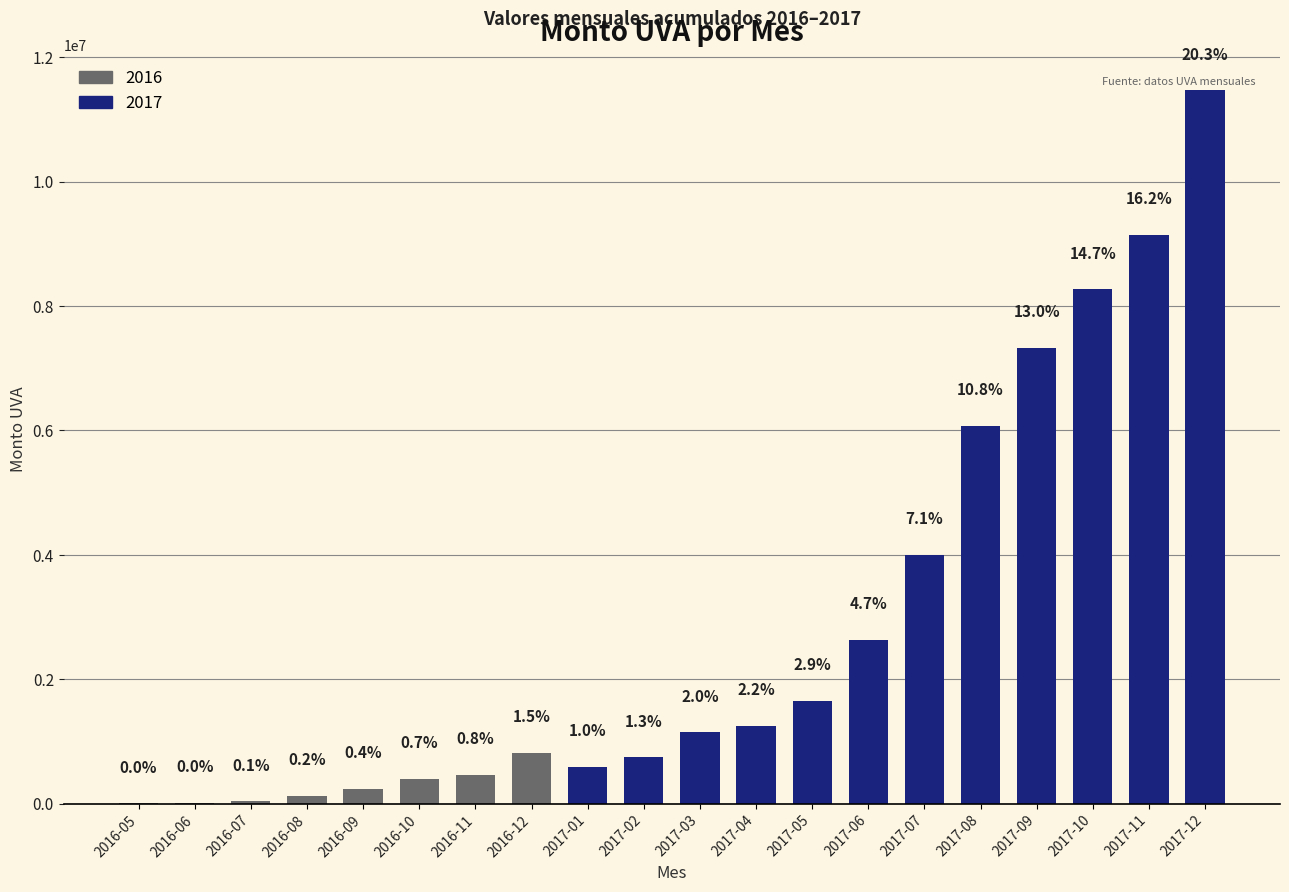

How many categories are shown in the chart?

20